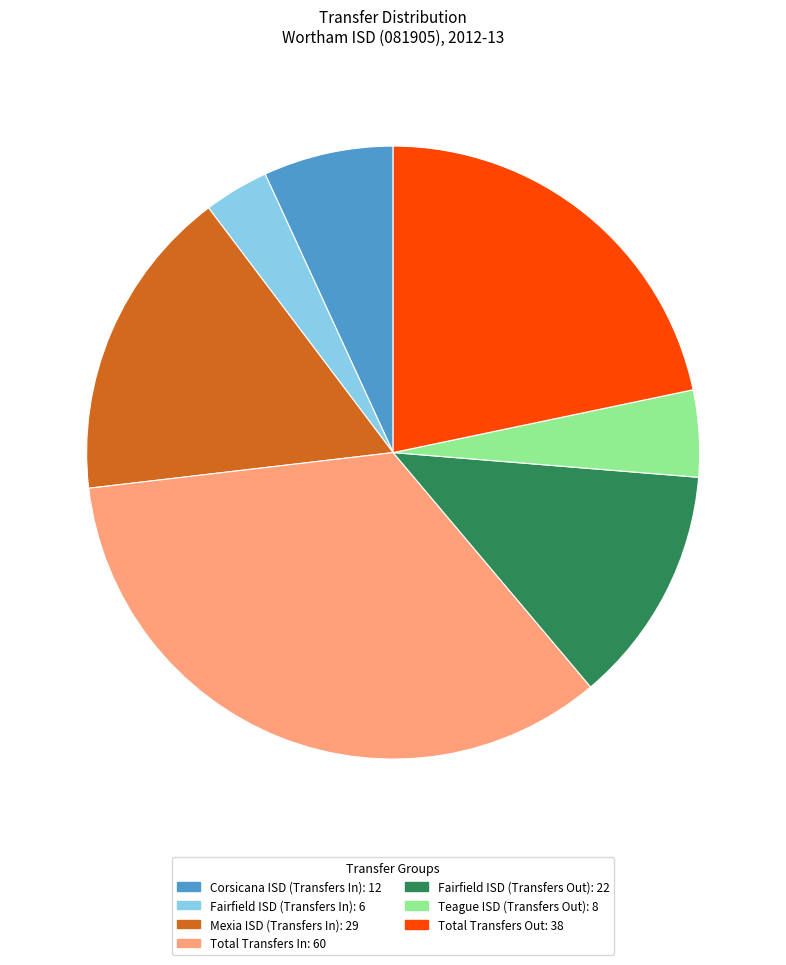

Count the number of slices in the pie.

7